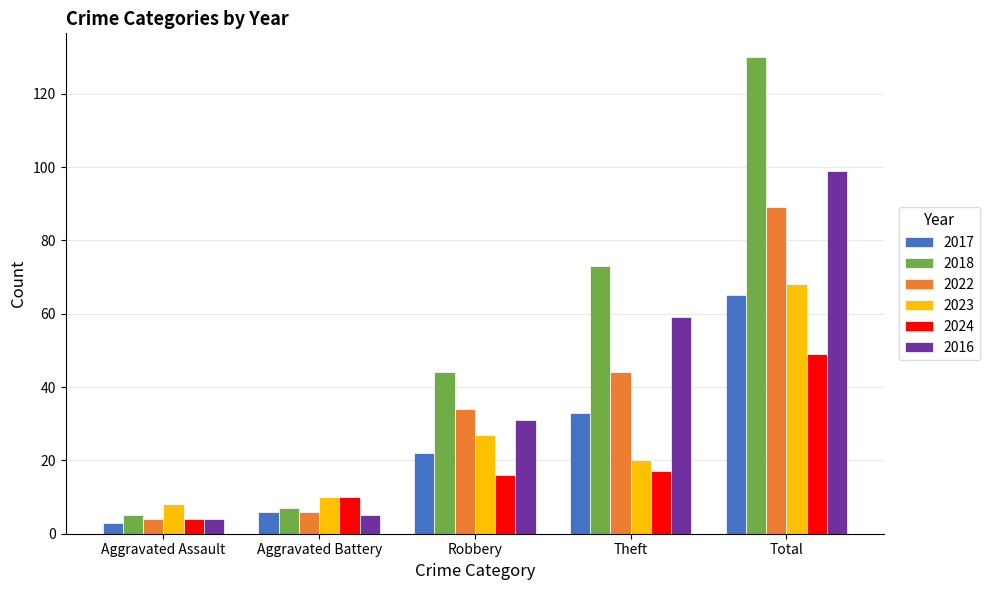

The value of 2024 at Aggravated Assault is 4. True or false?

True